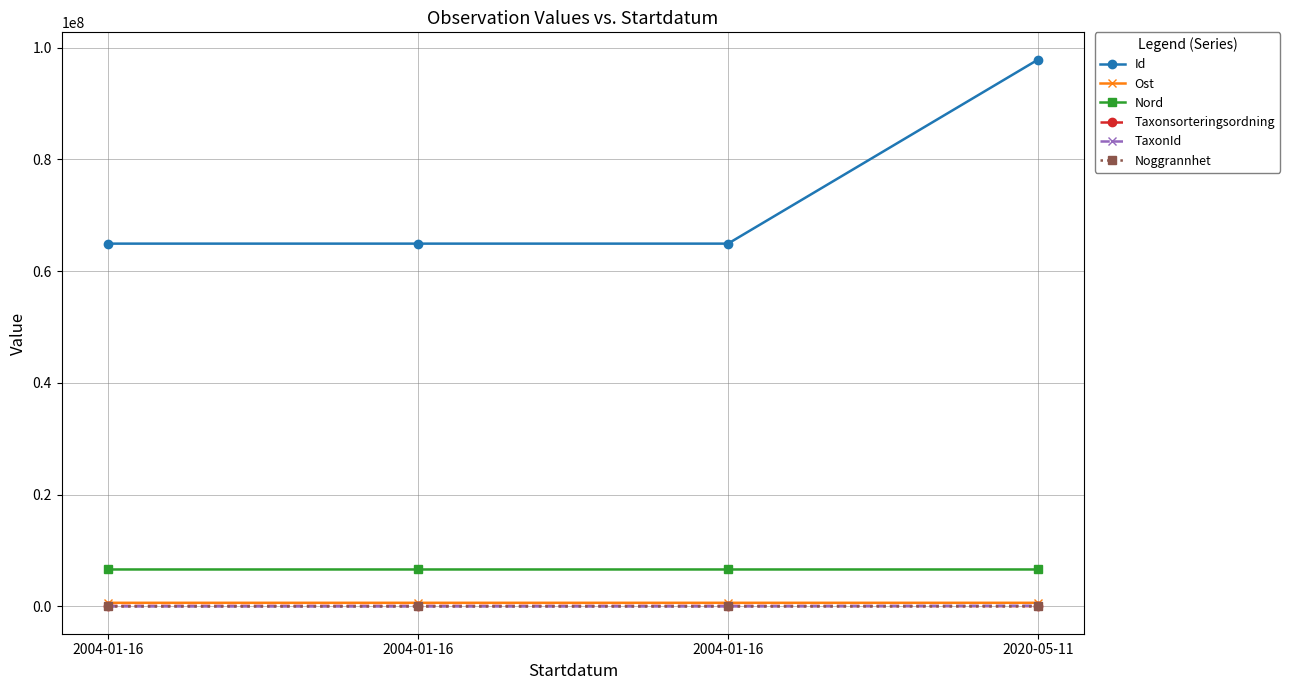

The value of Ost at 2004-01-16 is 641948.5. True or false?

True